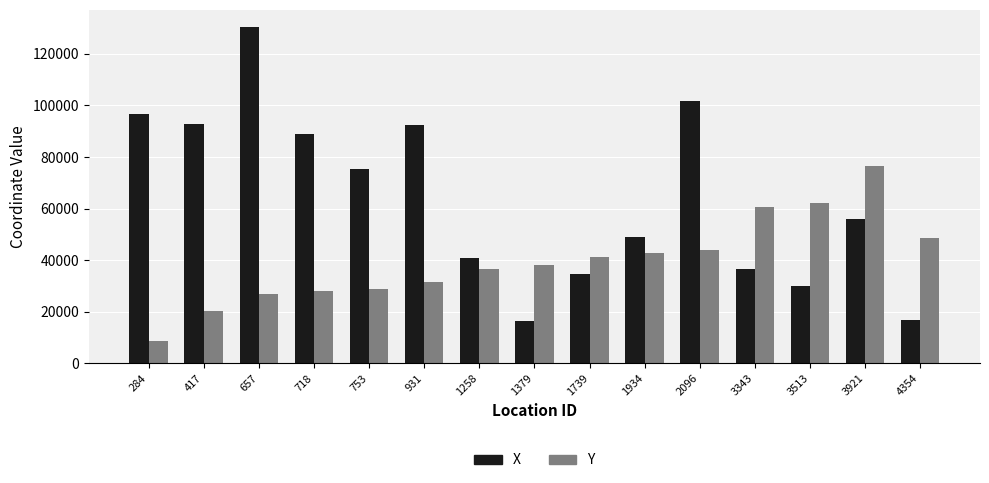

What is the total value across all series at 718?

116715